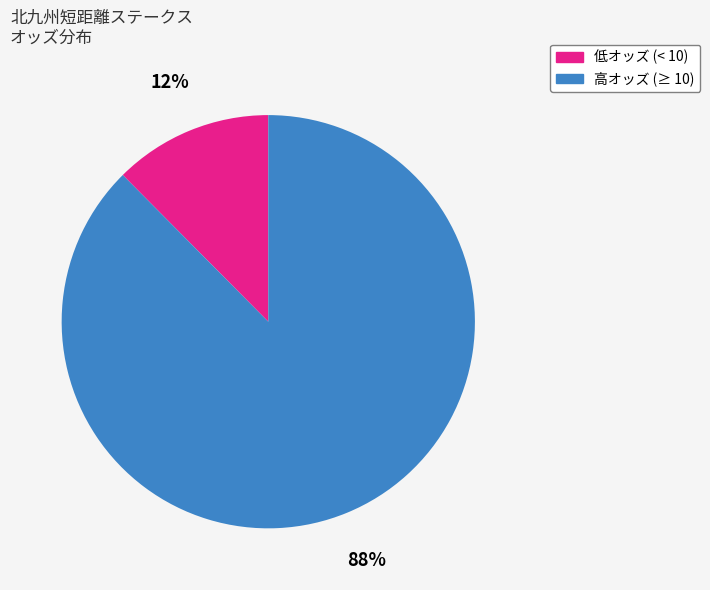

Is there any slice that represents more than half of the pie?

Yes